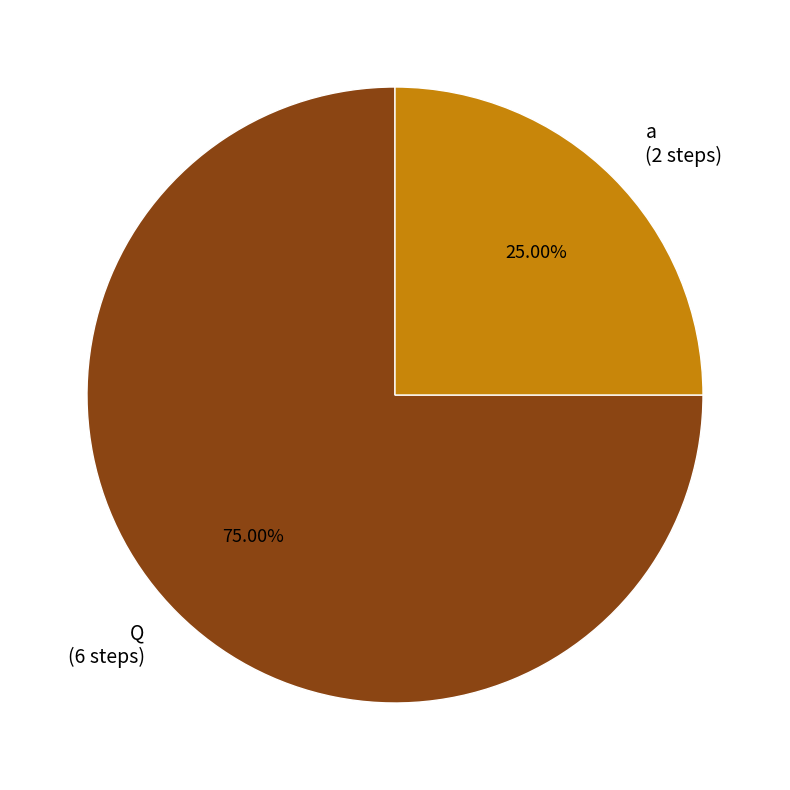

The Q slice represents 65% of the pie. True or false?

False